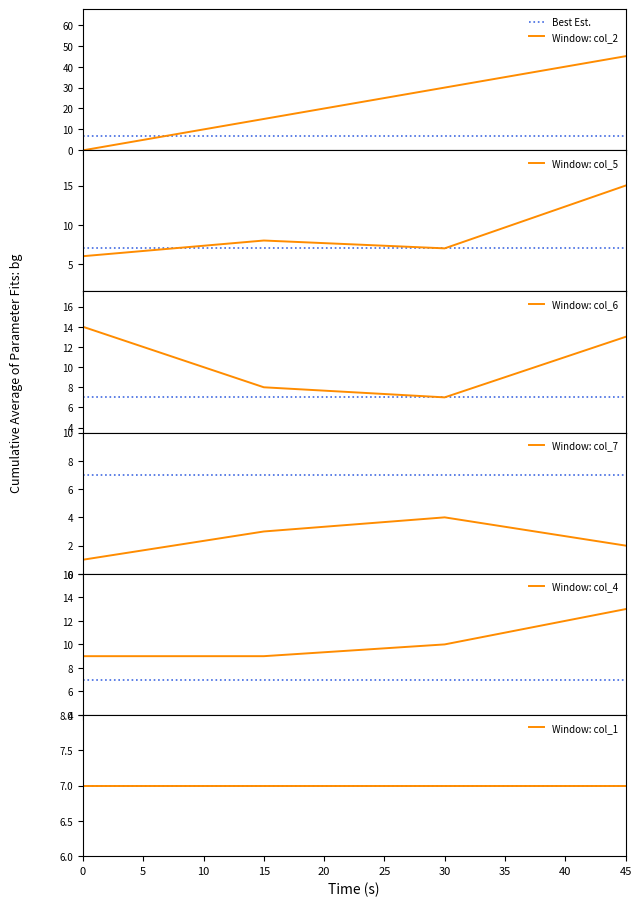

At which category does col_5 reach its first local peak?

15